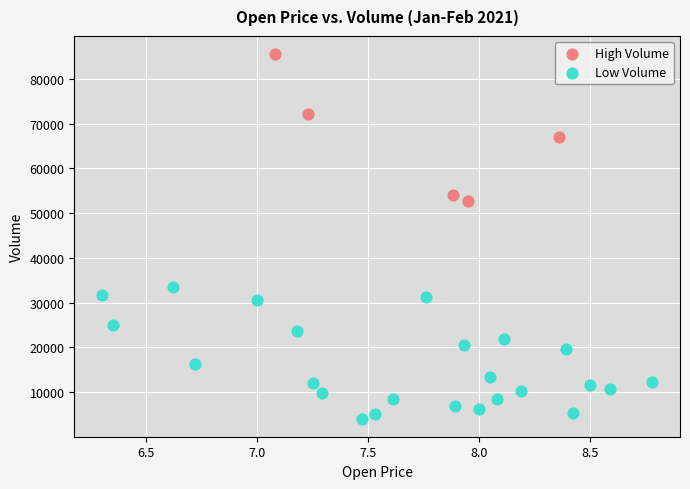

Which series contains the lowest Y value?

Low Volume